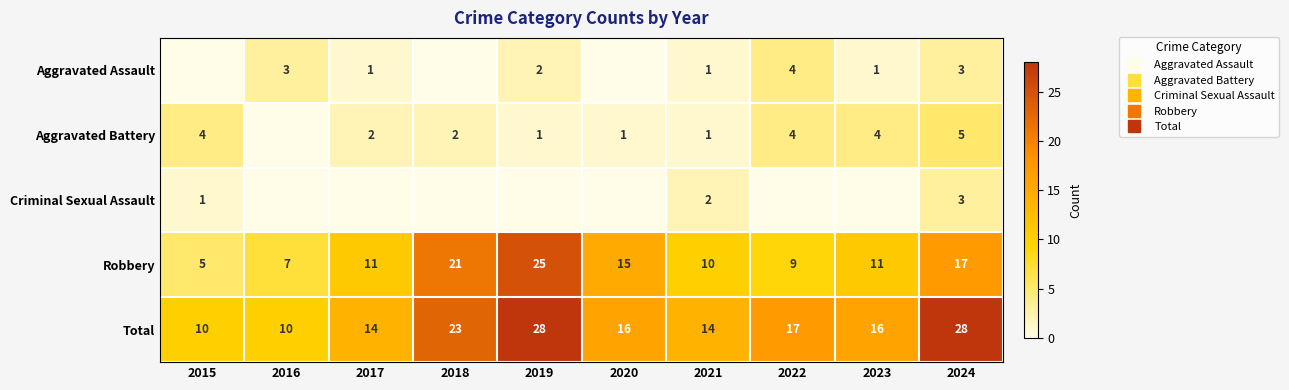

Which has a higher value, 2023 or 2017?

2023